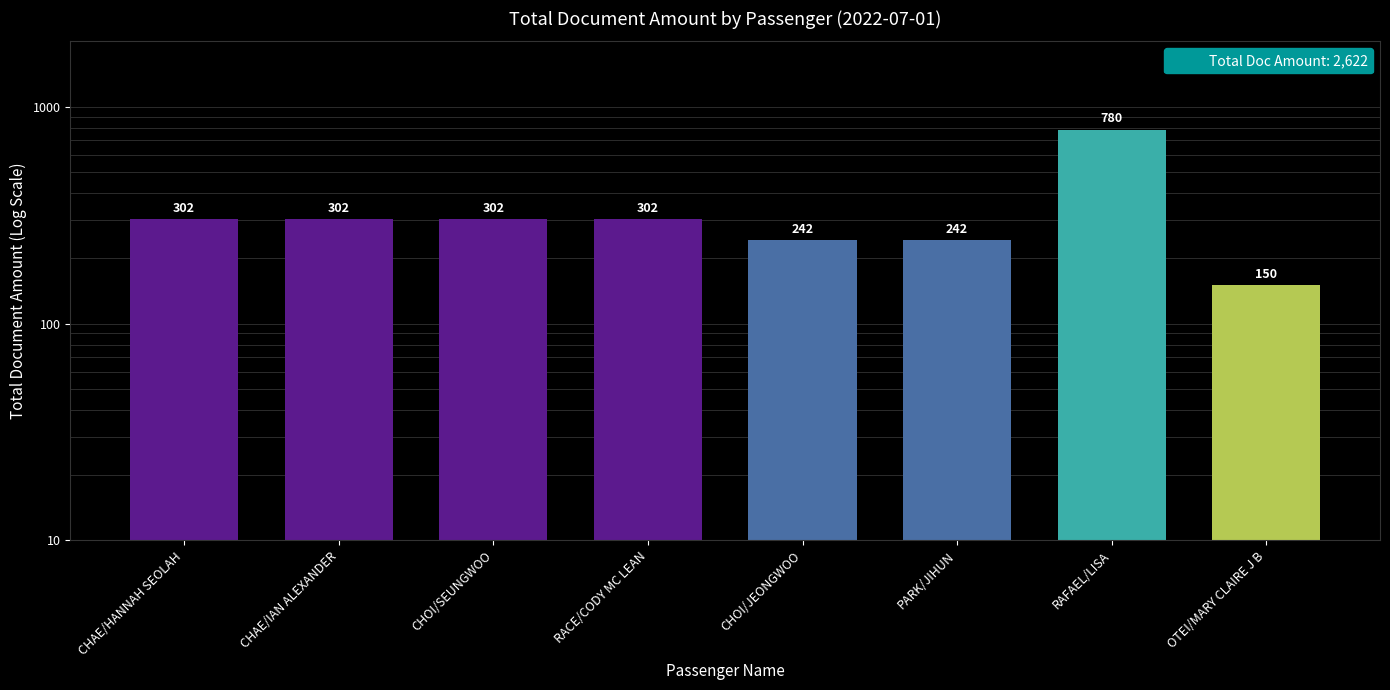

How many series are shown in this chart?

1